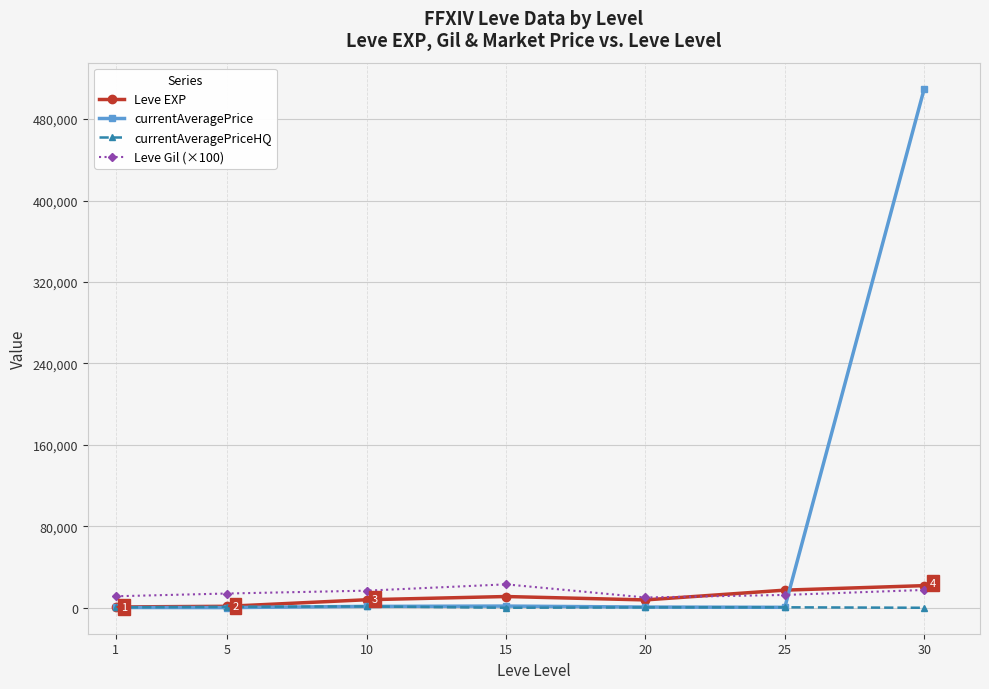

Which series ends up on top after the final intersection of Leve Gil (×100) and currentAveragePrice?

currentAveragePrice